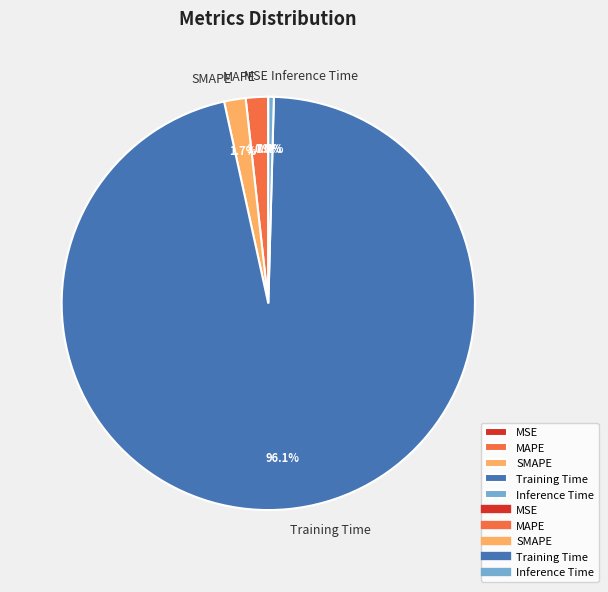

What percentage is the SMAPE slice, to the nearest percent?

2%